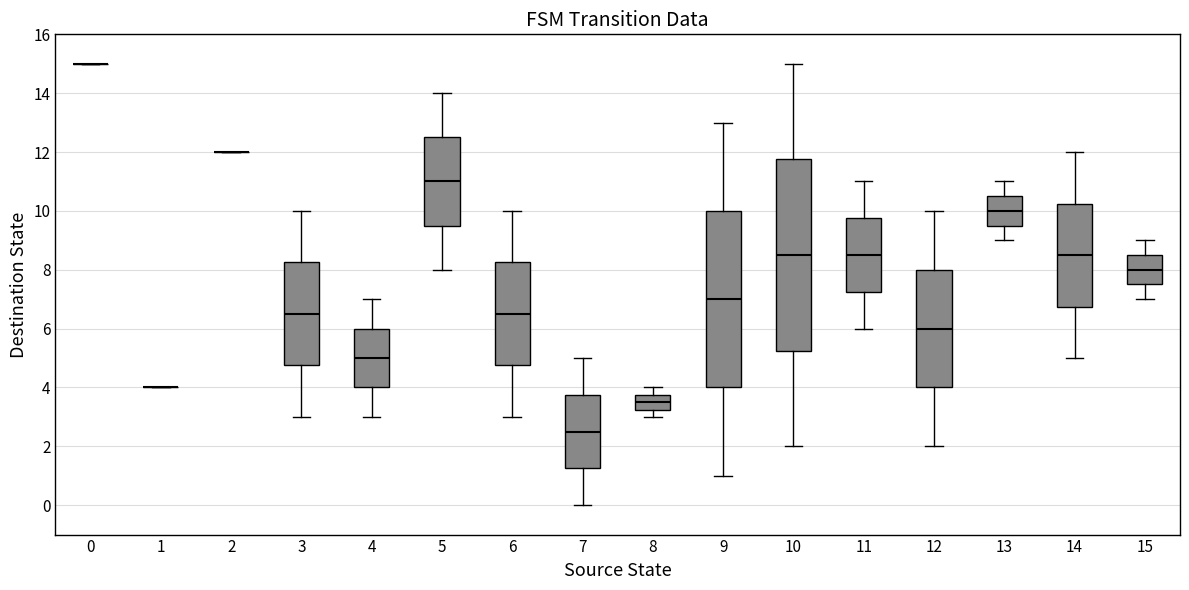

Reading left to right, transcribe this box plot: for each box, give where its median line is, the range the box spans, and where its two whiskers end, as read against the y-axis. The values are not printed on the chart, so give them approximately, as read against the axis.

0: box collapsed to a line at 15.0, whiskers 15.0 to 15.0
1: box collapsed to a line at 4.0, whiskers 4.0 to 4.0
2: box collapsed to a line at 12.0, whiskers 12.0 to 12.0
3: median 6.6, box 4.8 to 8.2, whiskers 3.0 to 10.0
4: median 5.0, box 4.0 to 6.0, whiskers 3.0 to 7.0
5: median 11.0, box 9.6 to 12.6, whiskers 8.0 to 14.0
6: median 6.6, box 4.8 to 8.2, whiskers 3.0 to 10.0
7: median 2.6, box 1.2 to 3.8, whiskers 0.0 to 5.0
8: median 3.6, box 3.2 to 3.8, whiskers 3.0 to 4.0
9: median 7.0, box 4.0 to 10.0, whiskers 1.0 to 13.0
10: median 8.6, box 5.2 to 11.8, whiskers 2.0 to 15.0
11: median 8.6, box 7.2 to 9.8, whiskers 6.0 to 11.0
12: median 6.0, box 4.0 to 8.0, whiskers 2.0 to 10.0
13: median 10.0, box 9.6 to 10.6, whiskers 9.0 to 11.0
14: median 8.6, box 6.8 to 10.2, whiskers 5.0 to 12.0
15: median 8.0, box 7.6 to 8.6, whiskers 7.0 to 9.0